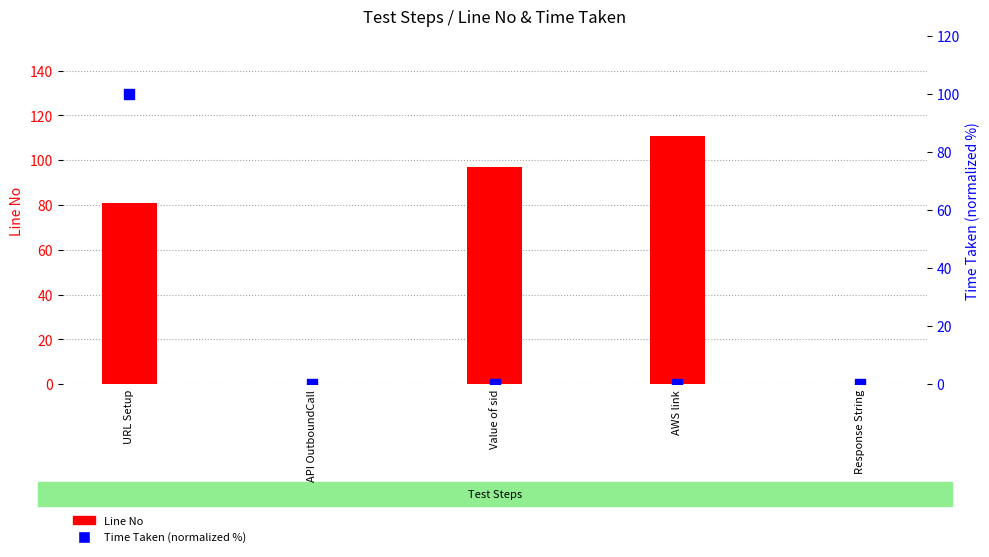

At how many categories does at least one series exceed 74?

3